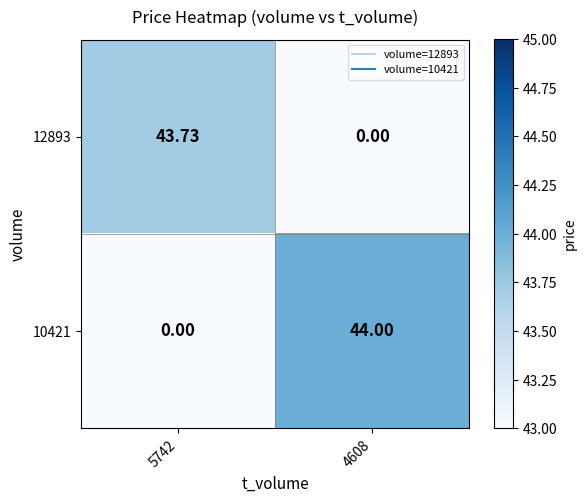

What is the greatest value displayed?

44.0